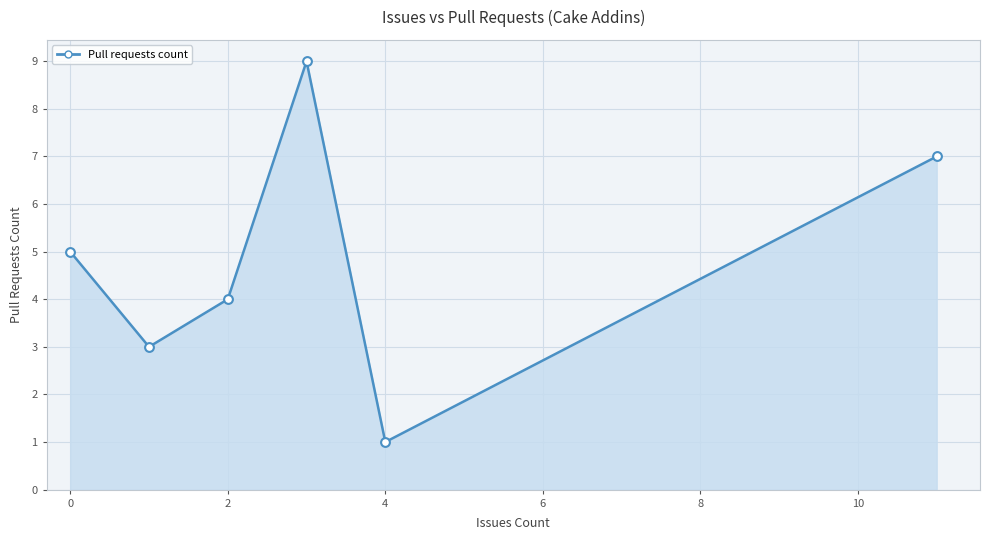

What is the greatest value displayed?

9